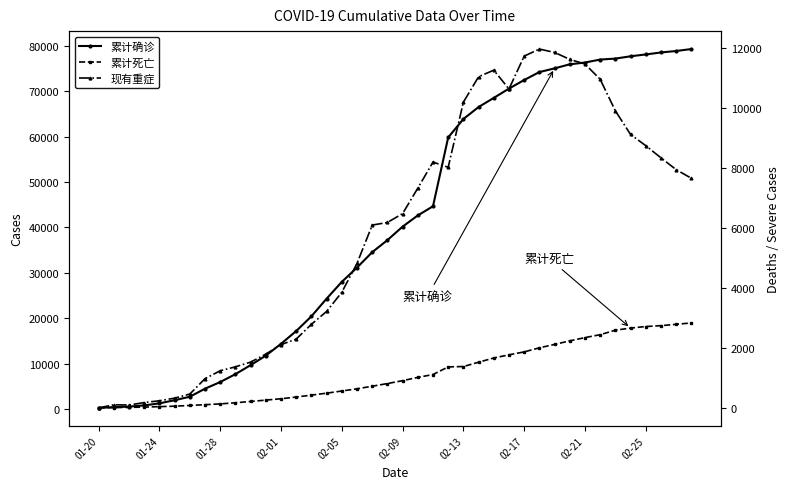

What are all the series names shown in the legend?

累计确诊, 累计死亡, 现有重症